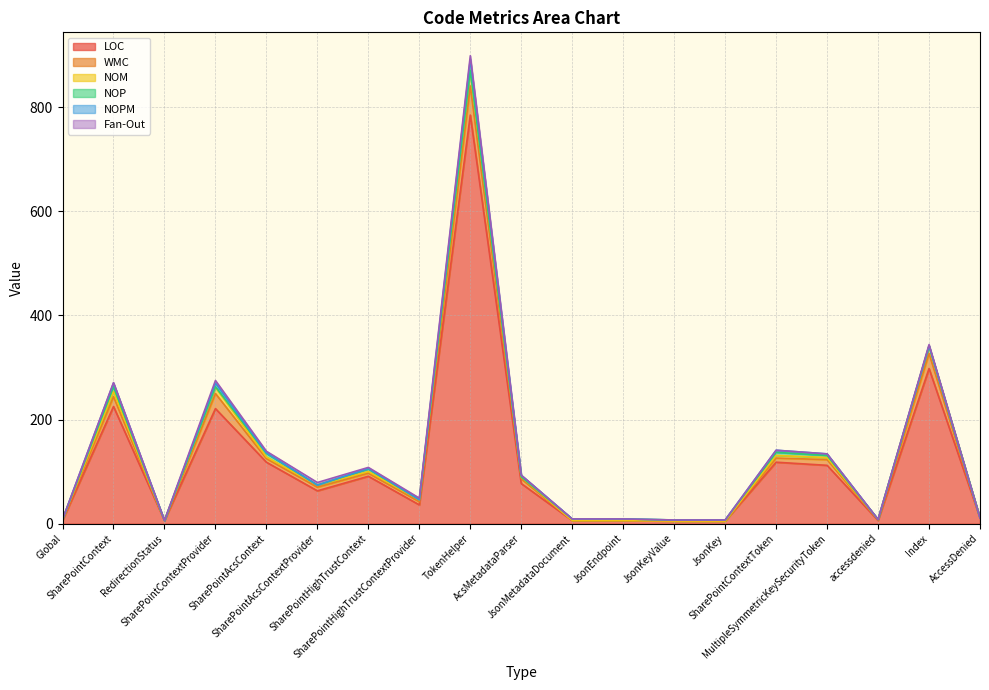

What is the label of the 10th point from the right?

AcsMetadataParser